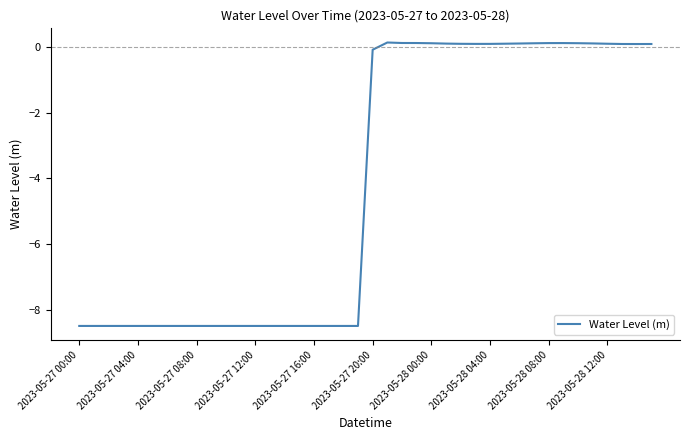

What is the difference between the maximum and minimum values?

8.6